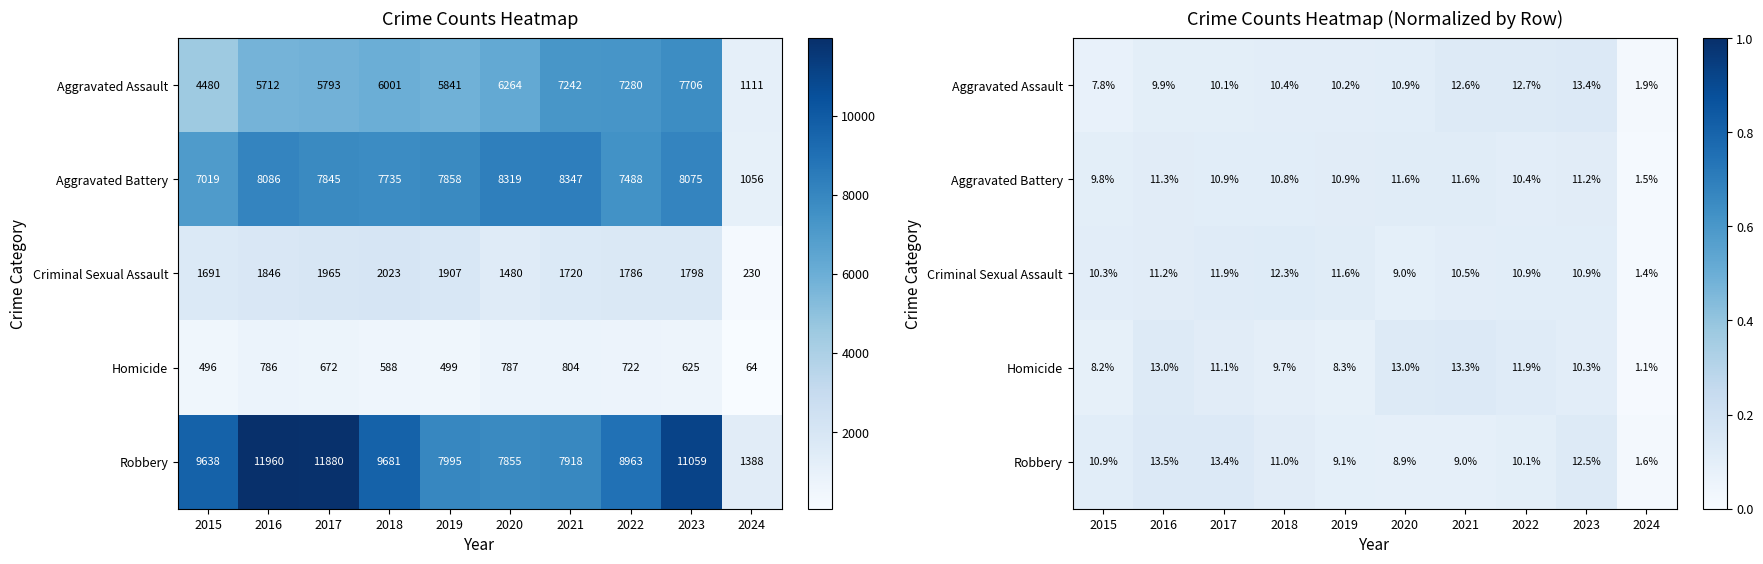

The value of Criminal Sexual Assault at 2016 is 0.2. True or false?

False